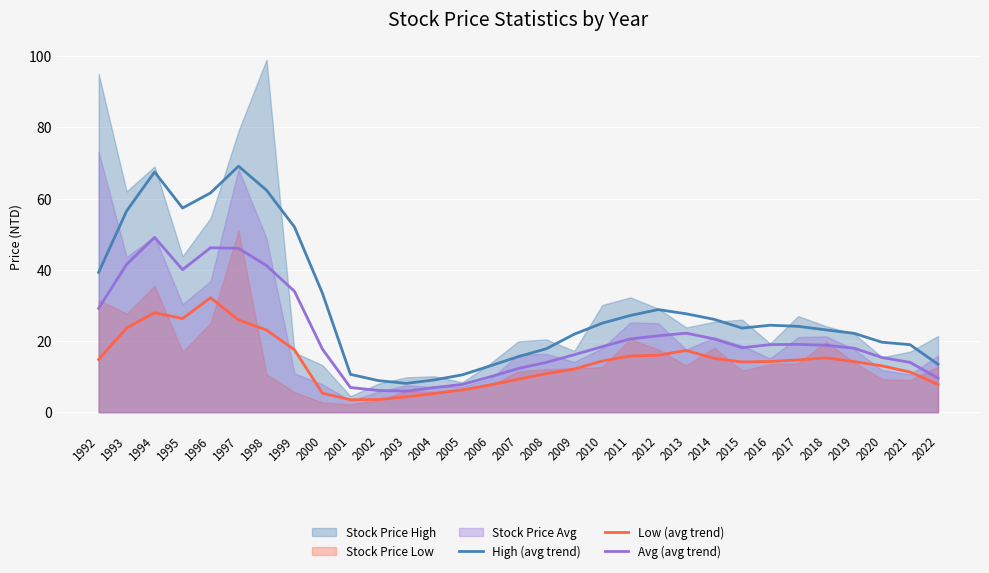

What is the minimum value shown in the chart?

3.5